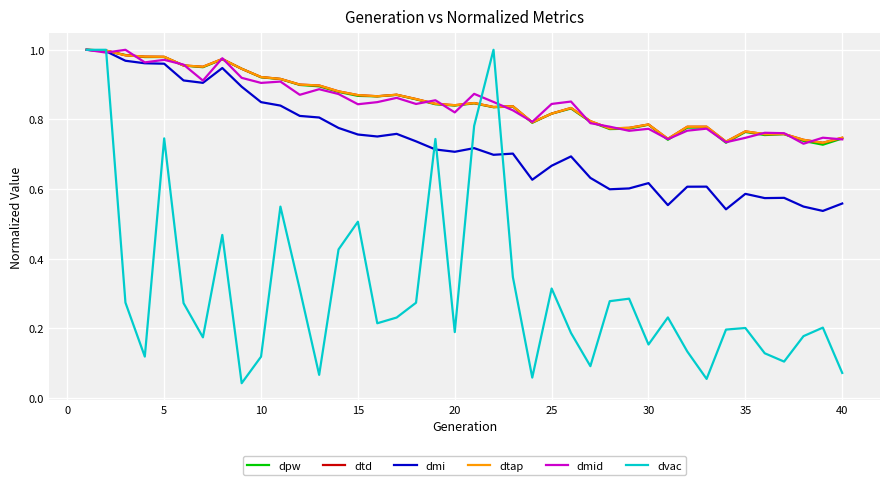

What is the maximum value for dpw?

1.0